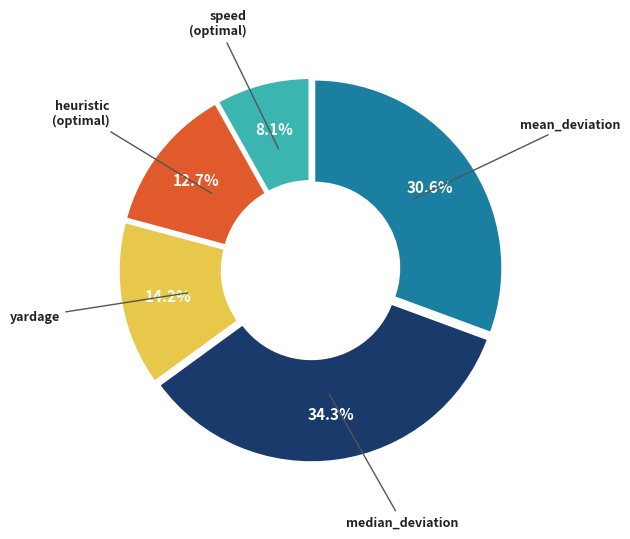

To the nearest percent, what is the difference between the largest and smallest slice percentages?

26%